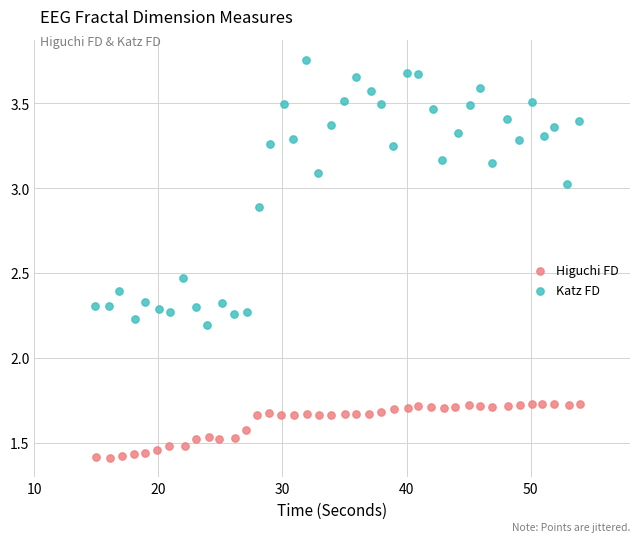

Which series reaches the maximum Y coordinate?

Katz FD